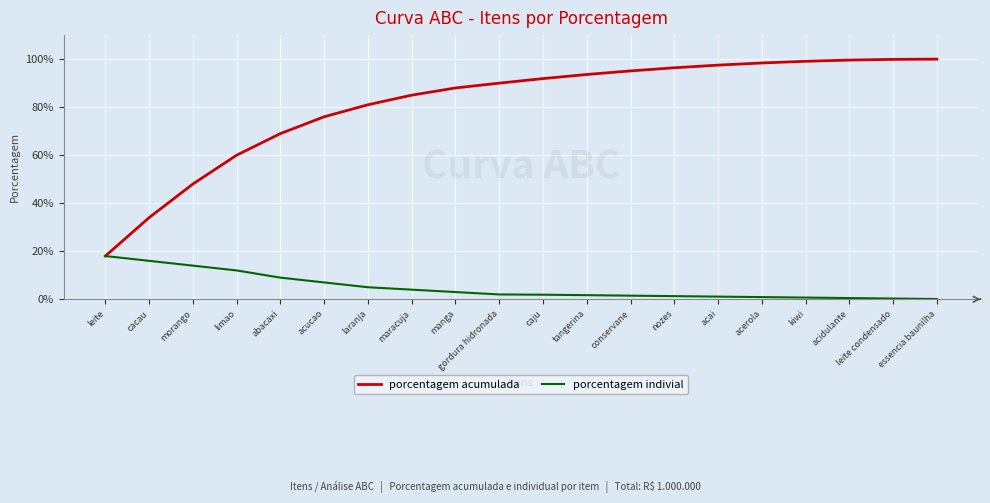

Does the chart display data point markers on the line(s)?

No